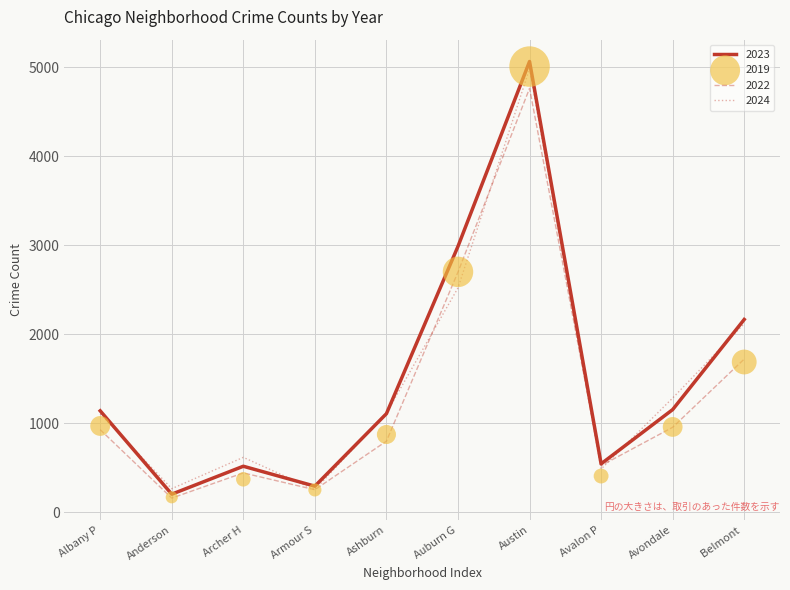

Which series contains the highest Y value?

2023